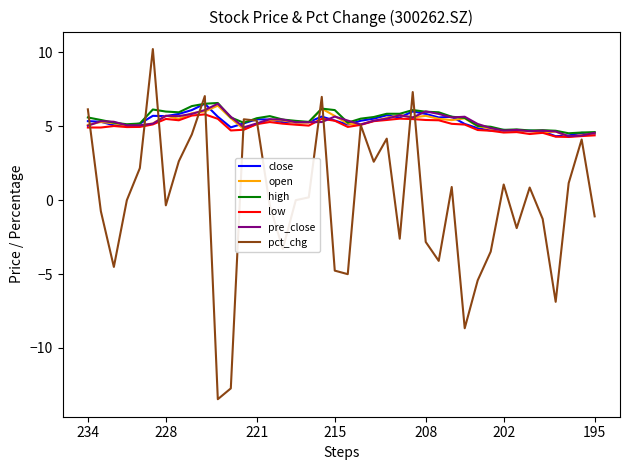

Which series has the widest spread of values?

pct_chg